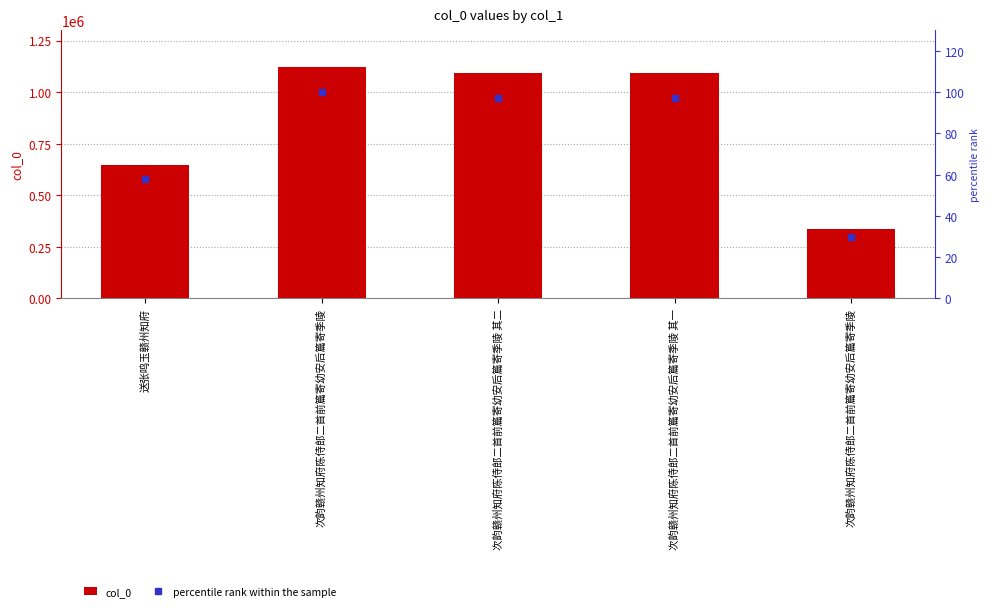

What is the difference between the maximum and minimum values in the col_0 series?

784670.0